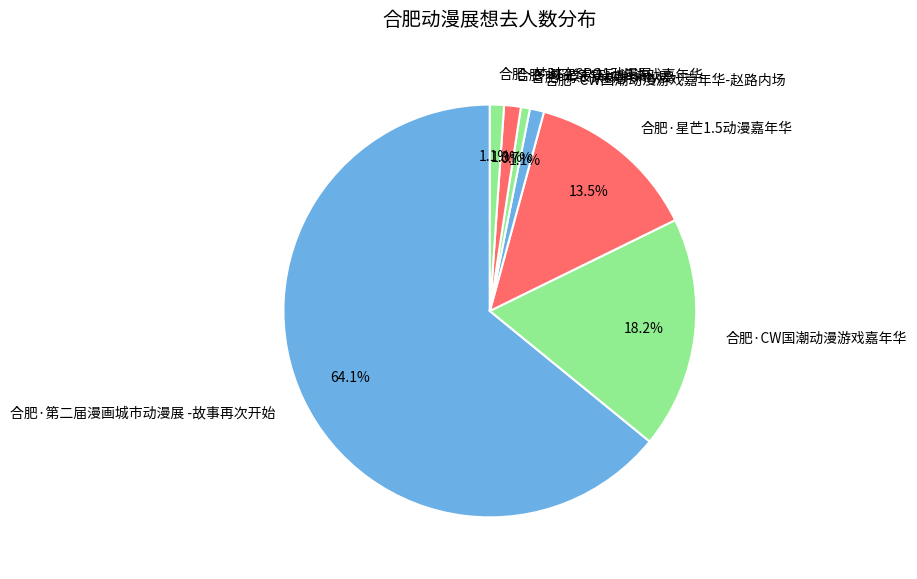

What is the majority slice?

合肥·第二届漫画城市动漫展 -故事再次开始